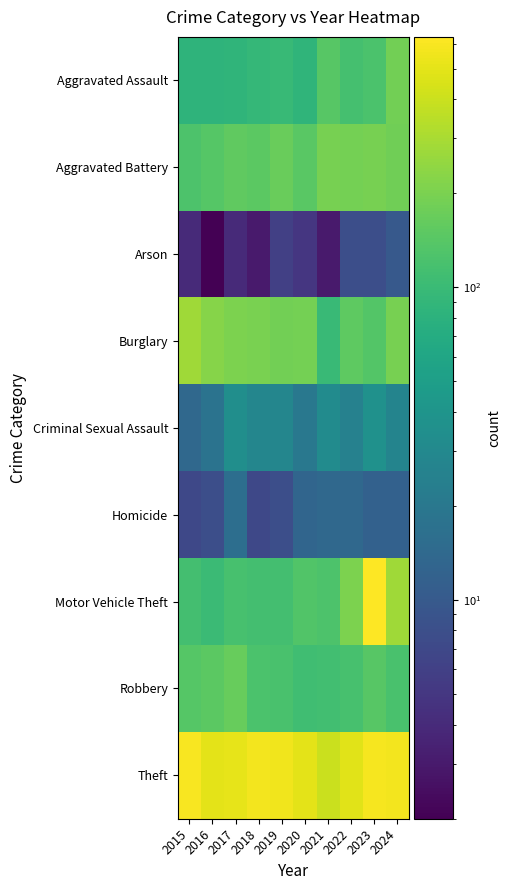

Reading right to left, transcribe all the data shown in this chart.

Aggravated Assault: 2024=187	2023=125	2022=117	2021=141	2020=87	2019=97	2018=92	2017=87	2016=84	2015=85
Aggravated Battery: 2024=183	2023=194	2022=189	2021=193	2020=146	2019=168	2018=149	2017=156	2016=140	2015=126
Arson: 2024=10	2023=8	2022=8	2021=3	2020=5	2019=6	2018=3	2017=4	2016=2	2015=4
Burglary: 2024=195	2023=135	2022=152	2021=100	2020=190	2019=187	2018=199	2017=203	2016=224	2015=278
Criminal Sexual Assault: 2024=27	2023=37	2022=25	2021=32	2020=20	2019=28	2018=28	2017=34	2016=18	2015=14
Homicide: 2024=12	2023=12	2022=14	2021=14	2020=13	2019=8	2018=7	2017=16	2016=8	2015=7
Motor Vehicle Theft: 2024=280	2023=632	2022=202	2021=127	2020=132	2019=113	2018=113	2017=119	2016=102	2015=113
Robbery: 2024=120	2023=143	2022=118	2021=110	2020=109	2019=121	2018=124	2017=167	2016=149	2015=139
Theft: 2024=568	2023=588	2022=492	2021=400	2020=497	2019=559	2018=565	2017=514	2016=500	2015=592